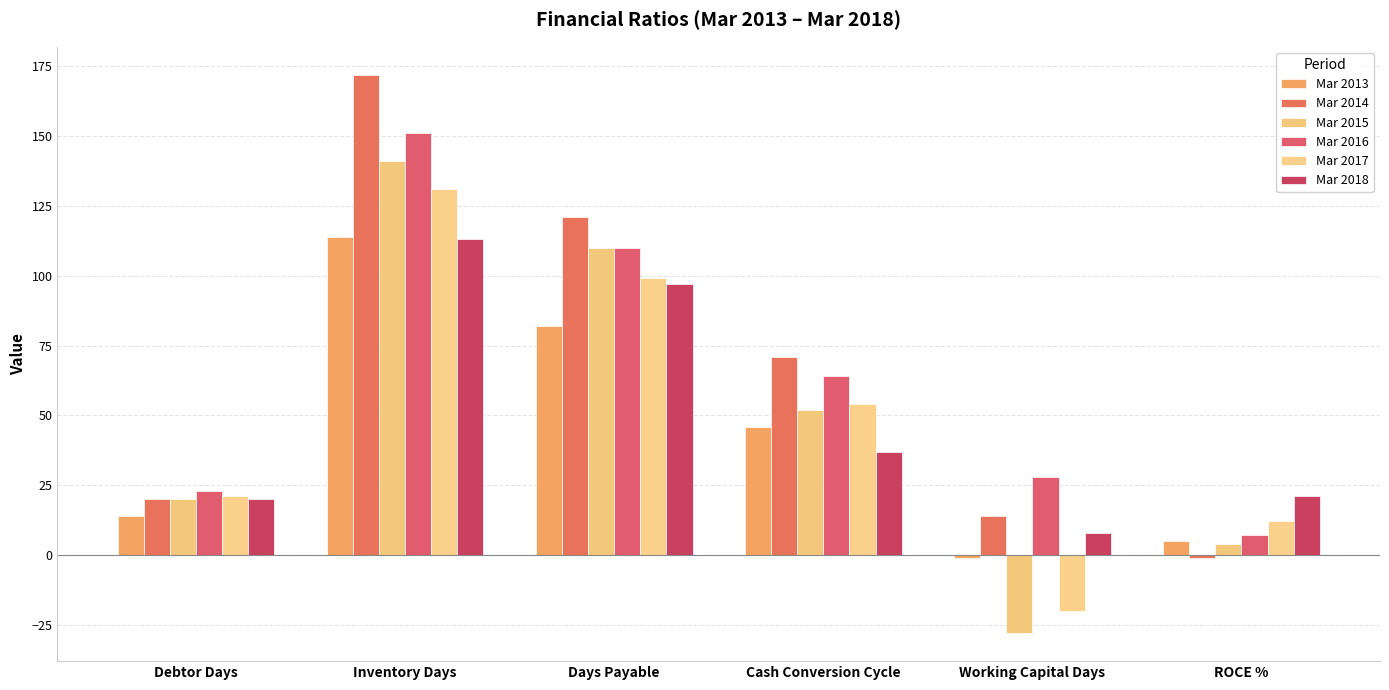

List the series in order of their peak value, highest first.

Mar 2014, Mar 2016, Mar 2015, Mar 2017, Mar 2013, Mar 2018